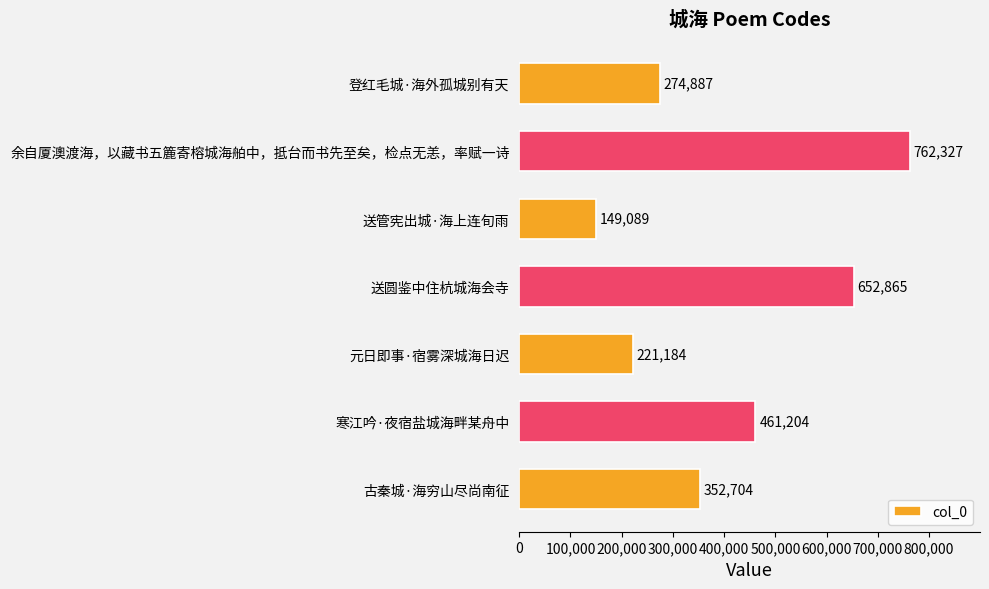

Rank the categories by value from highest to lowest.

余自厦澳渡海，以藏书五簏寄榕城海舶中，抵台而书先至矣，检点无恙，率赋一诗, 送圆鉴中住杭城海会寺, 寒江吟·夜宿盐城海畔某舟中, 古秦城·海穷山尽尚南征, 登红毛城·海外孤城别有天, 元日即事·宿雾深城海日迟, 送管宪出城·海上连旬雨